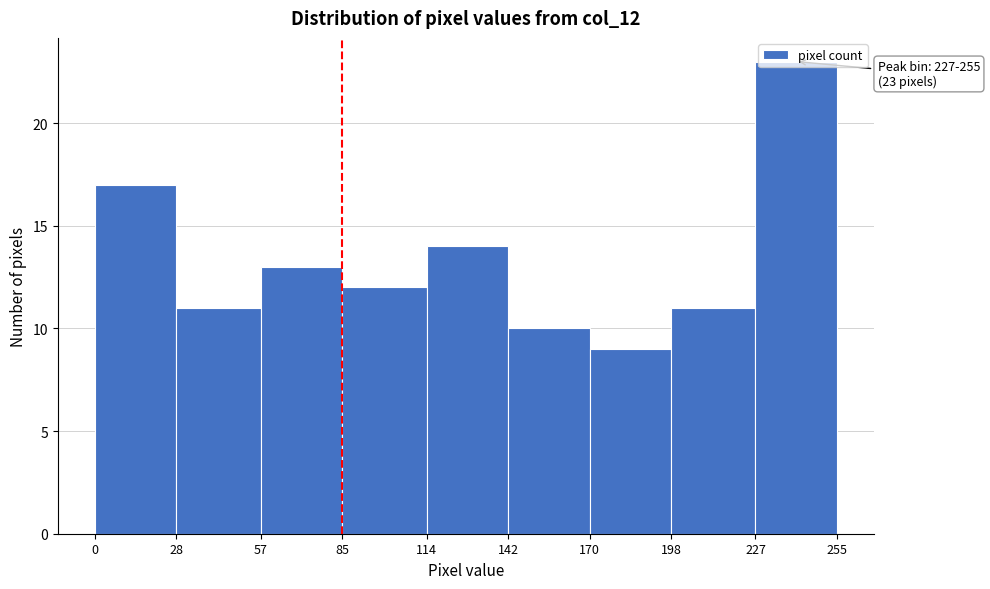

Which range on the x-axis has the tallest bar?

227 to 255